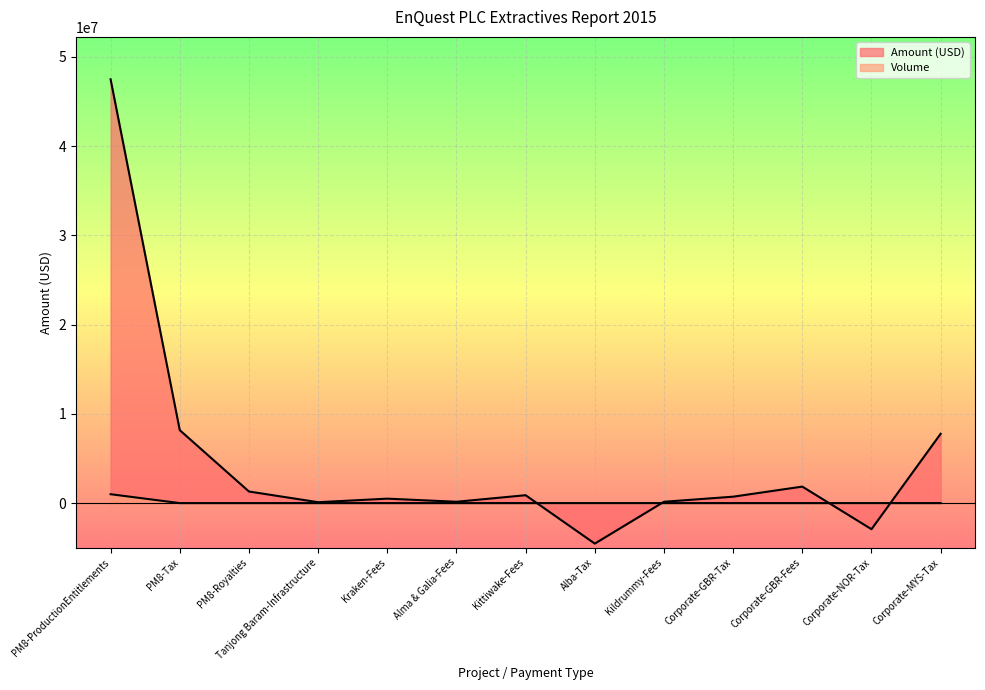

What are all the series names shown in the legend?

Amount (USD), Volume